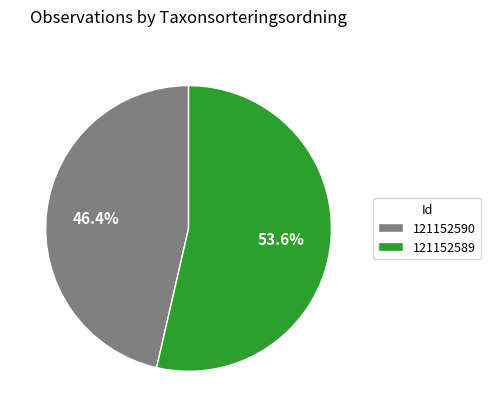

To the nearest percent, what is the average slice percentage?

50%